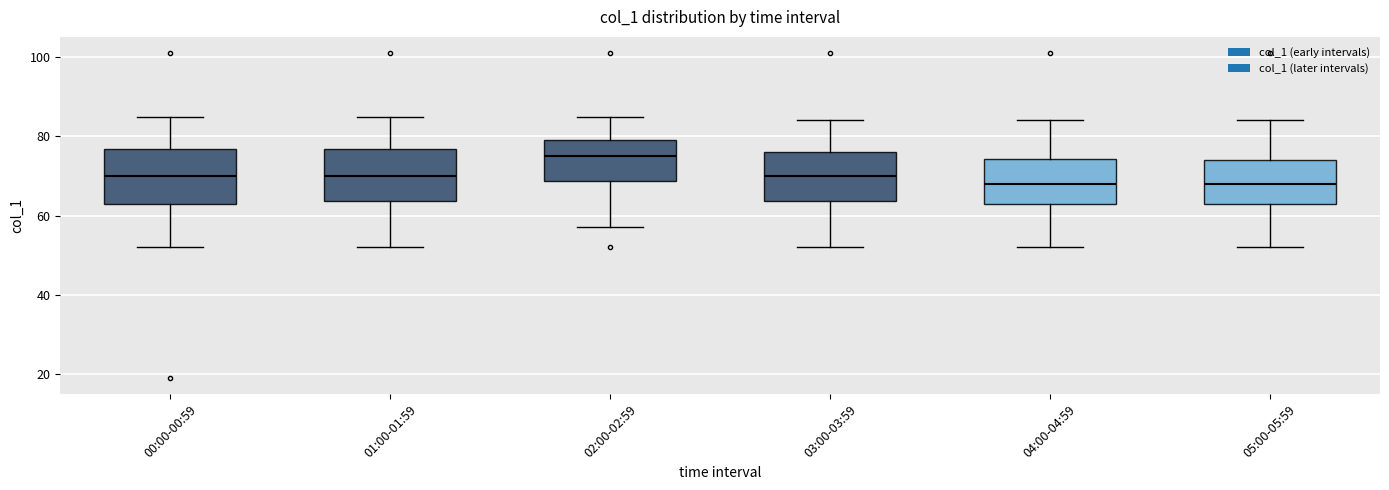

Where is the lower edge of the box for 04:00-04:59 on the y-axis? The values are not printed on the chart, so give them approximately, as read against the axis.

64